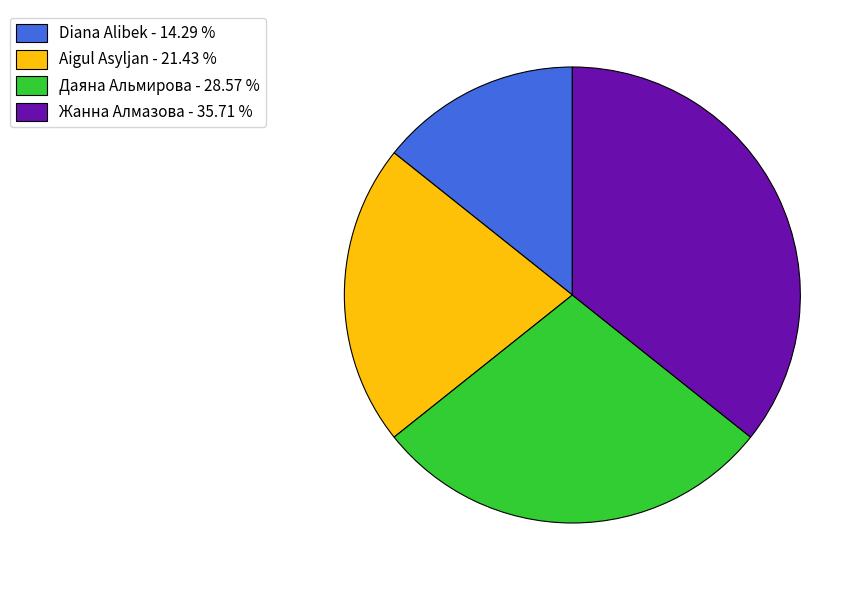

What is the ratio of the value at Diana Alibek - 14.29 % to the value at Жанна Алмазова - 35.71 %?

0.4